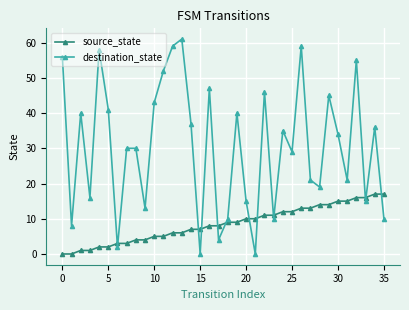

What is the average value of the destination_state series?

30